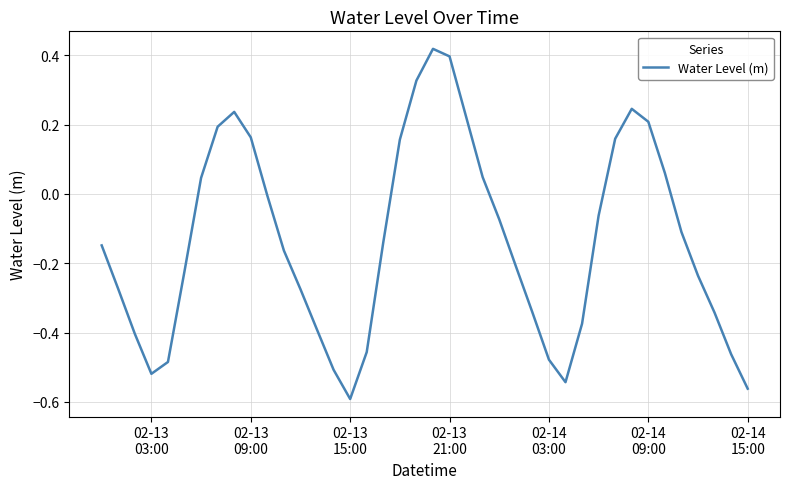

Reading left to right, what are all the values shown in this chart?

-0.1	-0.3	-0.4	-0.5	-0.5	-0.2	0.0	0.2	0.2	0.2	-0.0	-0.2	-0.3	-0.4	-0.5	-0.6	-0.5	-0.1	0.2	0.3	0.4	0.4	0.2	0.0	-0.1	-0.2	-0.3	-0.5	-0.5	-0.4	-0.1	0.2	0.2	0.2	0.1	-0.1	-0.2	-0.3	-0.5	-0.6